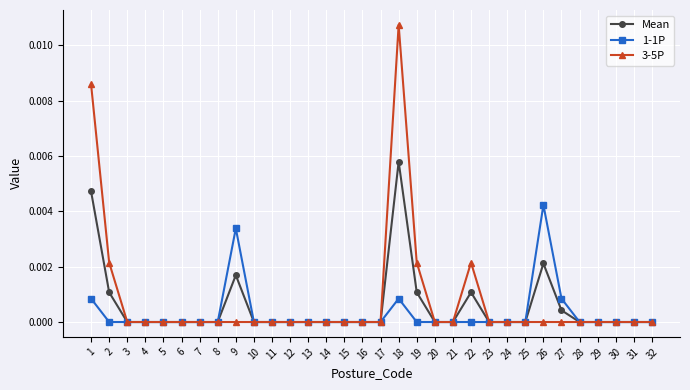

List the series in order of their overall mean, highest first.

3-5P, Mean, 1-1P